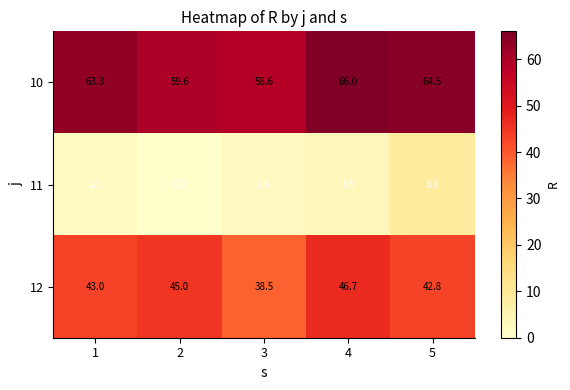

How many series are shown in this chart?

3